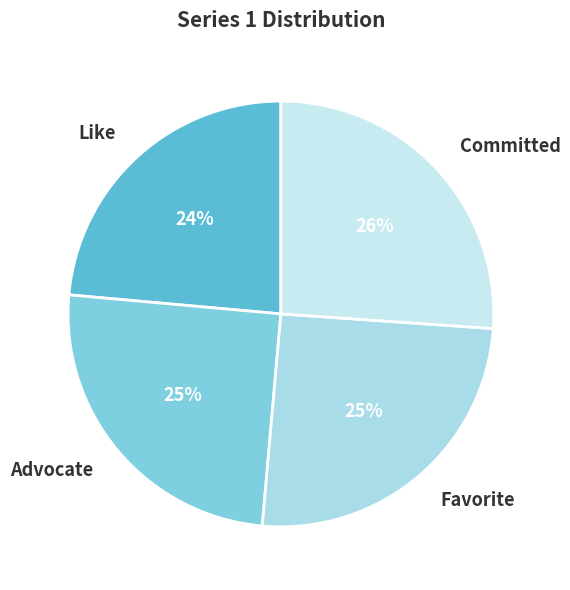

To the nearest percent, what percentage of the pie is Like?

24%